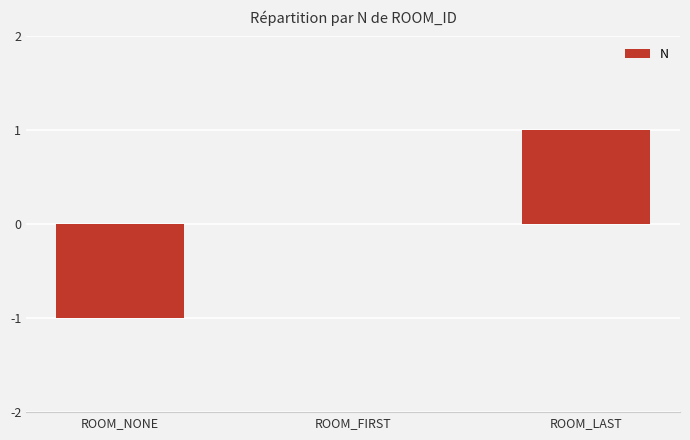

At which category does the chart reach its peak across all series?

ROOM_LAST